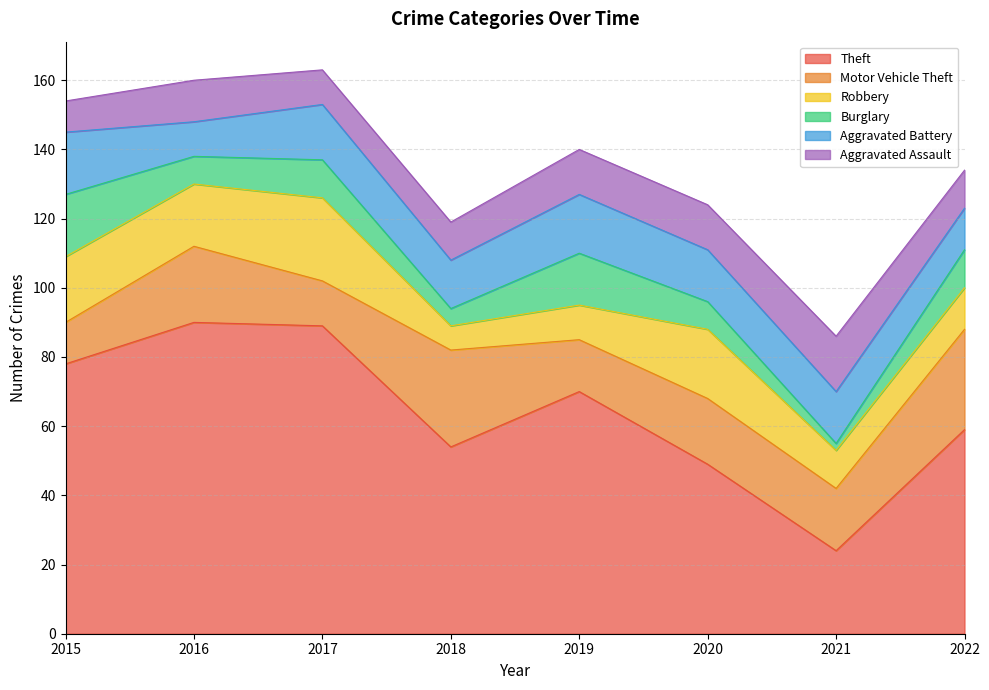

What is the difference between the Aggravated Battery values at 2018 and 2020?

1